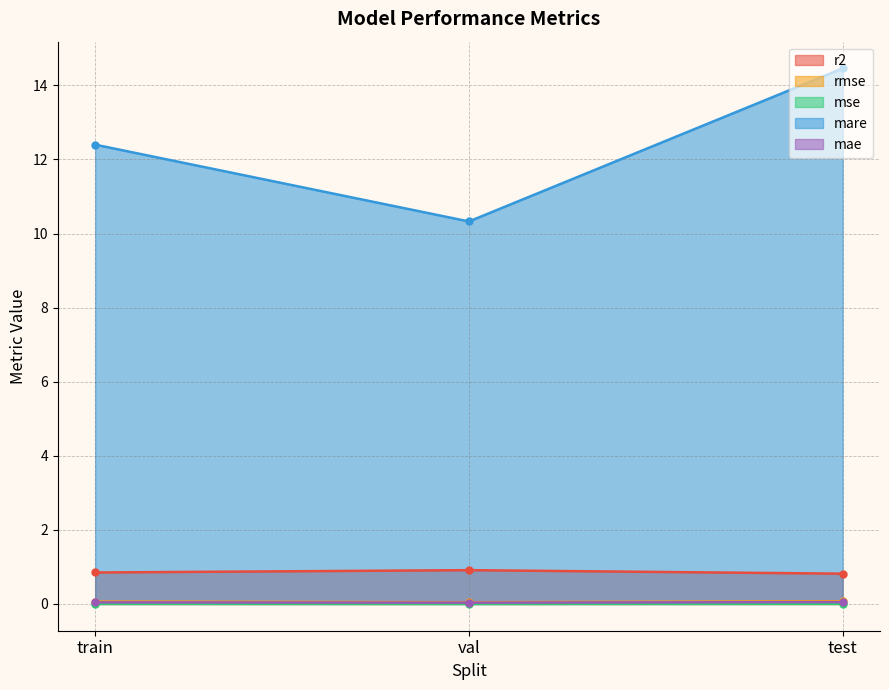

At which label does mse reach its peak?

test